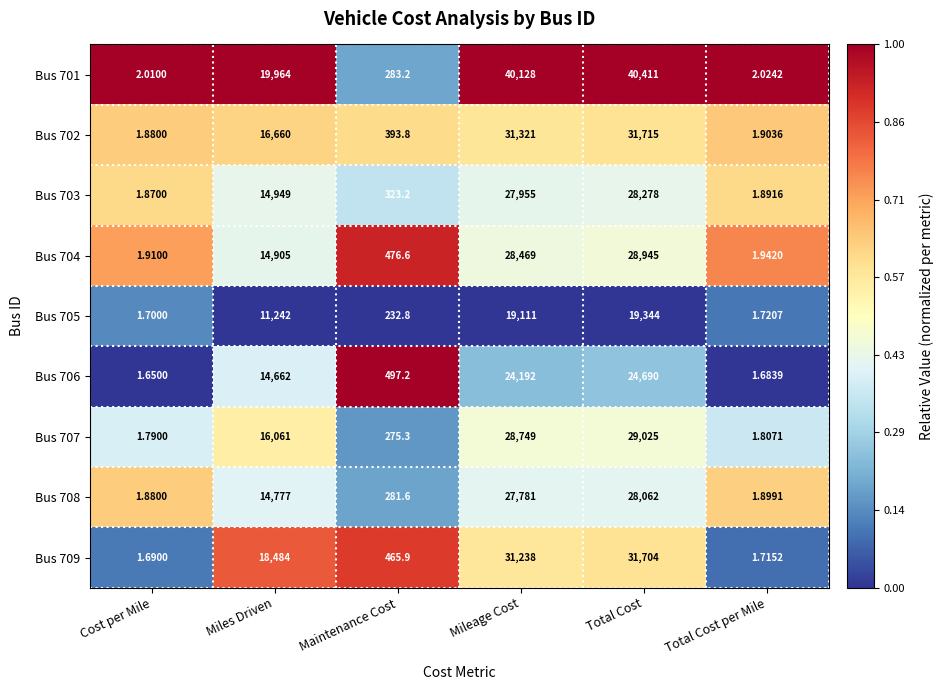

Rank the categories by Bus 703 value from highest to lowest.

Total Cost, Mileage Cost, Miles Driven, Maintenance Cost, Total Cost per Mile, Cost per Mile